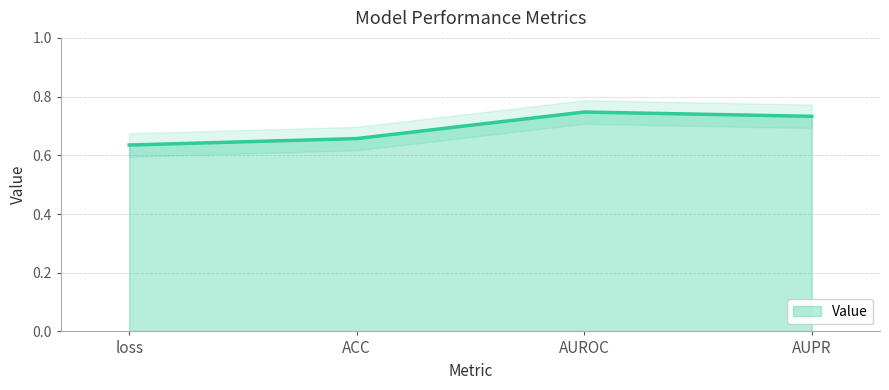

Which category has the lowest value across all series?

loss